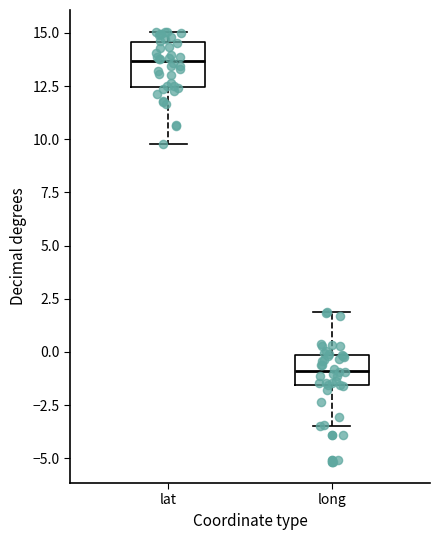

Which box has the highest median line?

lat